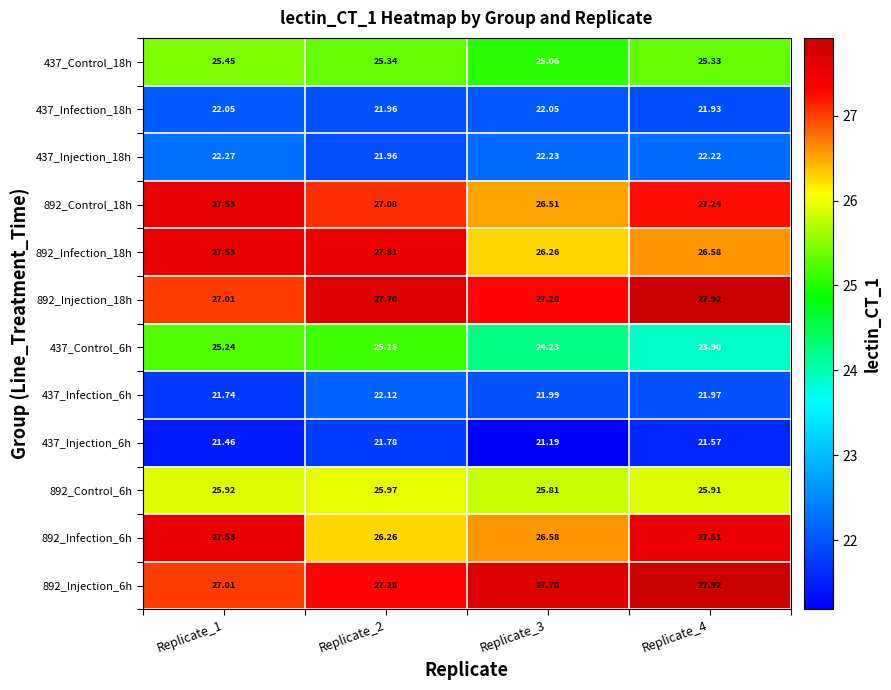

Is the value of 437_Infection_6h at Replicate_2 greater than the value of 437_Control_18h at Replicate_3?

No